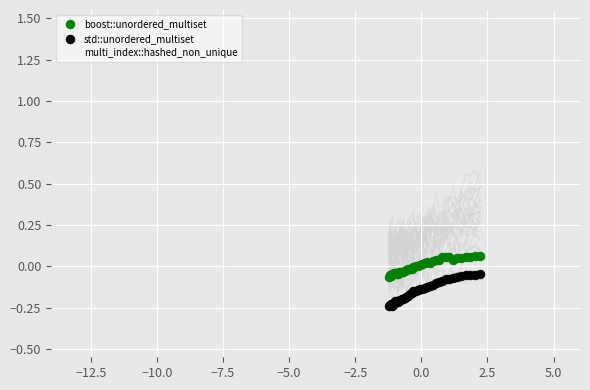

Which series has the largest Y range (max minus min)?

multi_index::hashed_non_unique